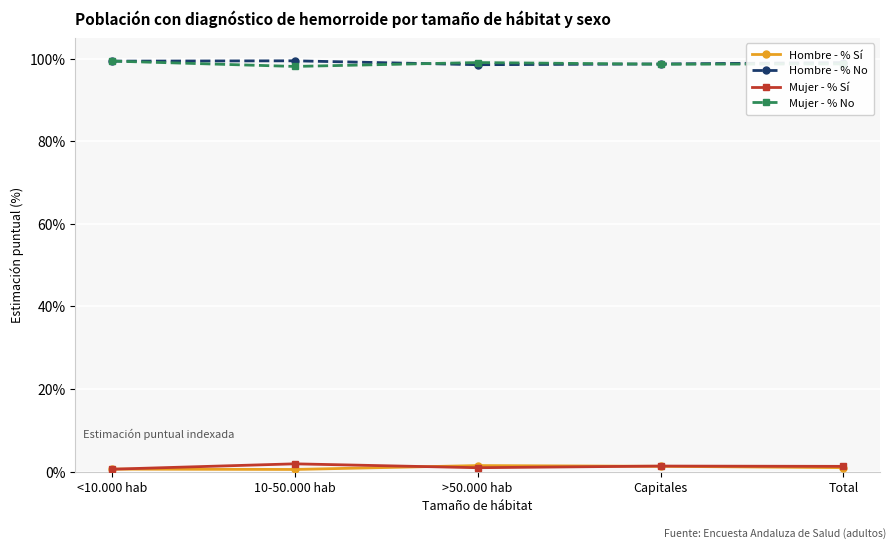

What is the value of the Hombre - % No point at the 1st from the left?

99.4